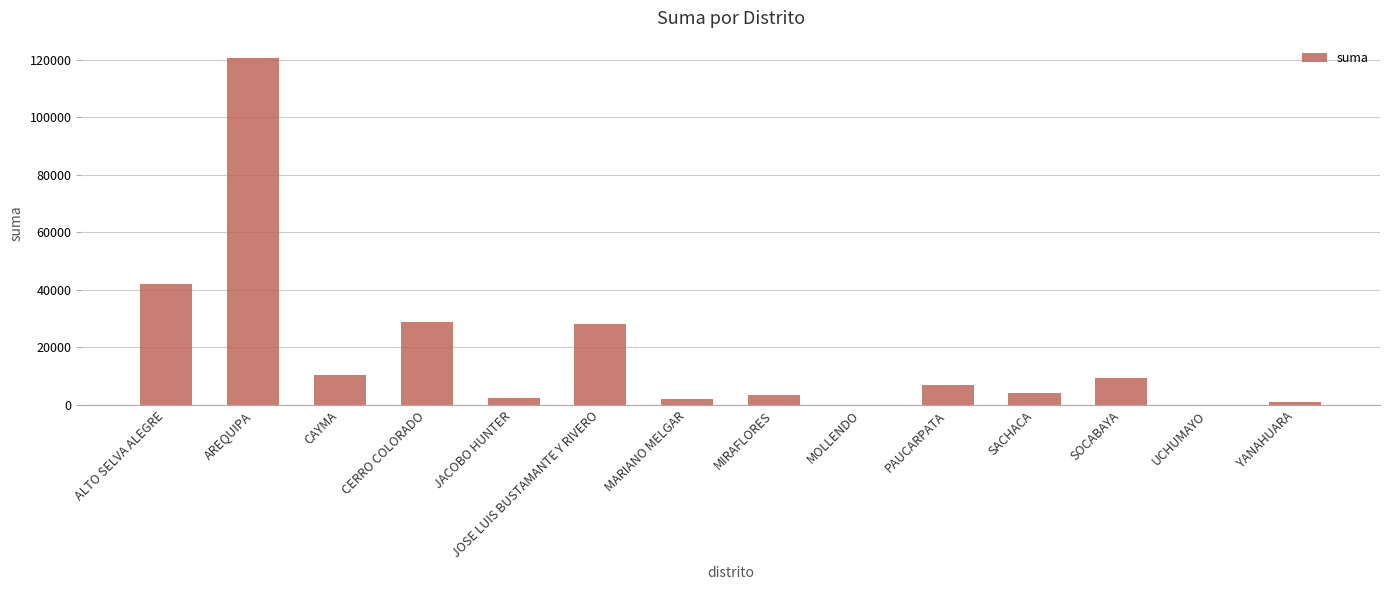

Between YANAHUARA and UCHUMAYO, which is larger?

YANAHUARA